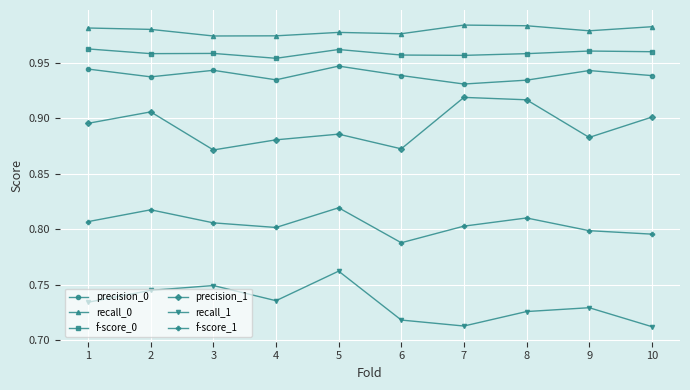

What is the difference between the highest and lowest values at 8?

0.3